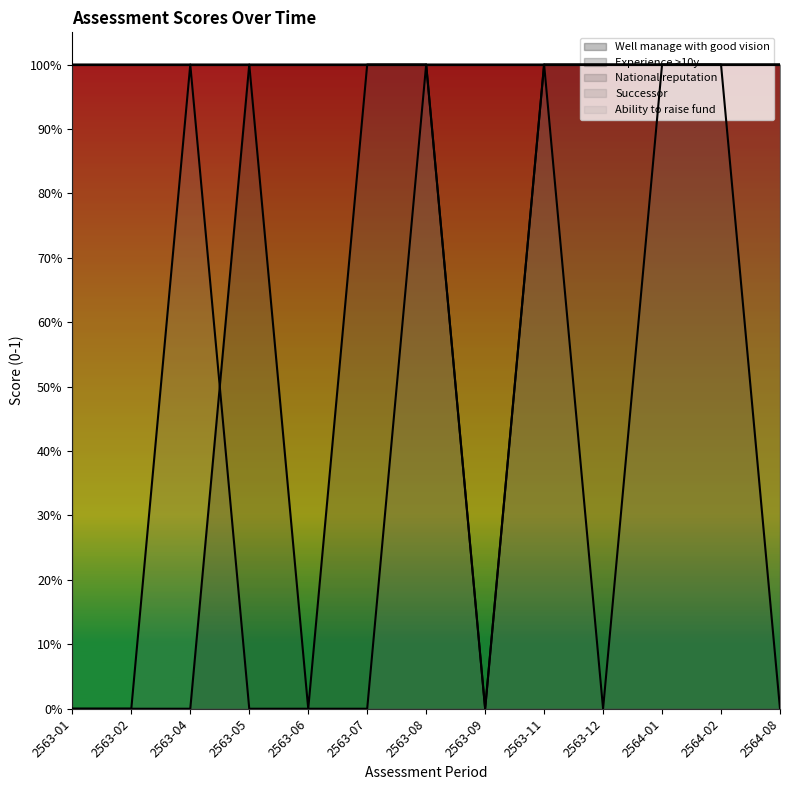

Rank the categories by Experience >10y value from highest to lowest.

2563-05, 2563-06, 2563-07, 2563-08, 2563-09, 2563-11, 2563-12, 2564-01, 2564-02, 2564-08, 2563-01, 2563-02, 2563-04